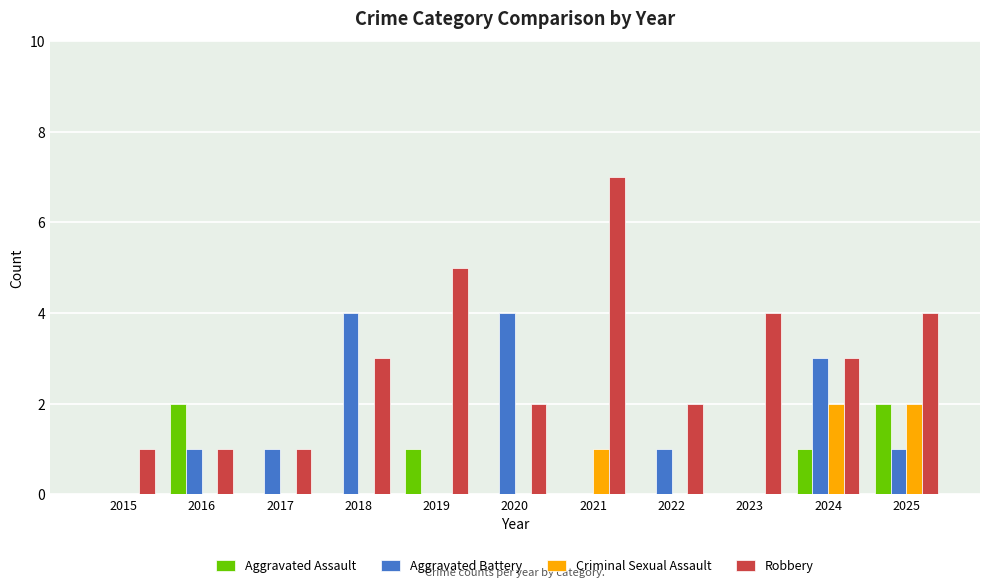

The value of Criminal Sexual Assault at 2019 is 0. True or false?

True